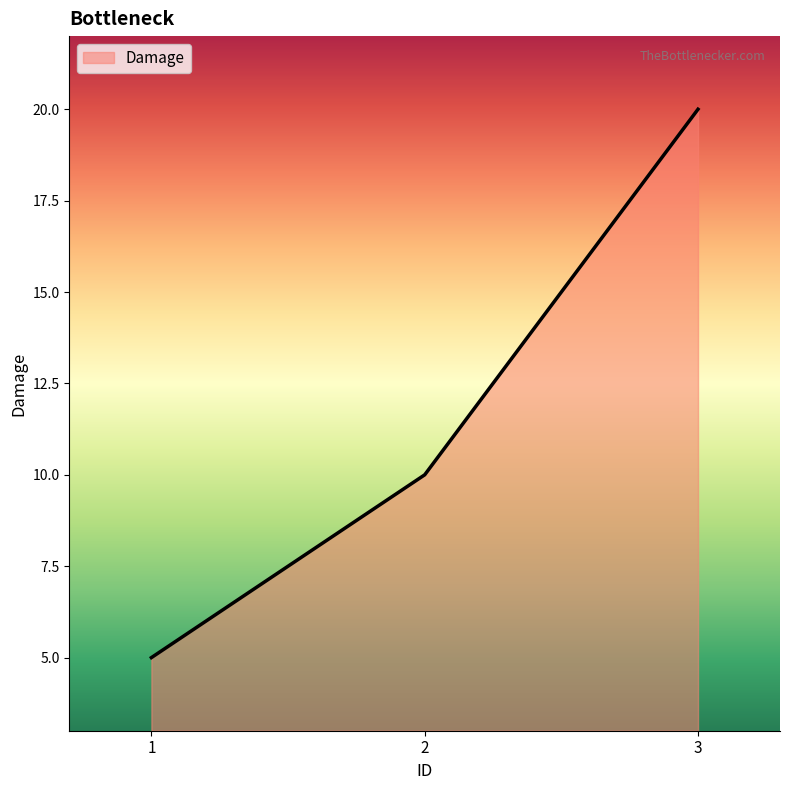

What is the maximum value shown in the chart?

20